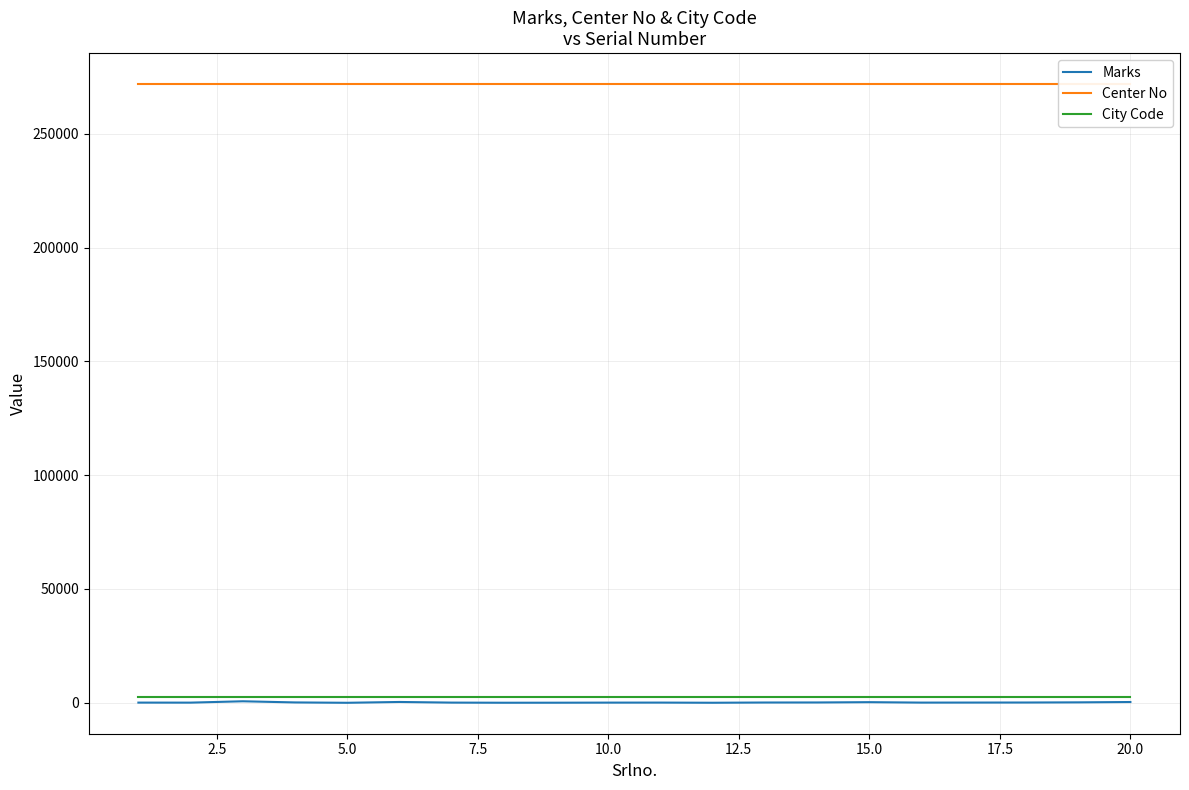

Reading left to right, extract all data points from this chart.

Marks: 81	70	665	157	2	360	80	23	37	75	88	17	120	140	273	82	99	120	192	341
Center No: 271804	271804	271804	271804	271804	271804	271804	271804	271804	271804	271804	271804	271804	271804	271804	271804	271804	271804	271804	271804
City Code: 2718	2718	2718	2718	2718	2718	2718	2718	2718	2718	2718	2718	2718	2718	2718	2718	2718	2718	2718	2718